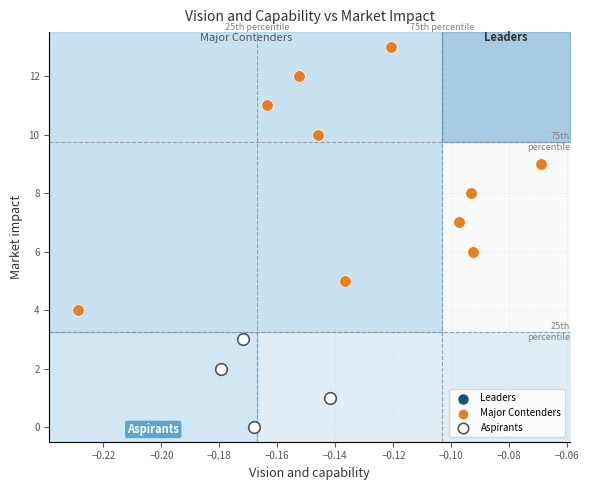

Which series contains the lowest Y value?

Aspirants